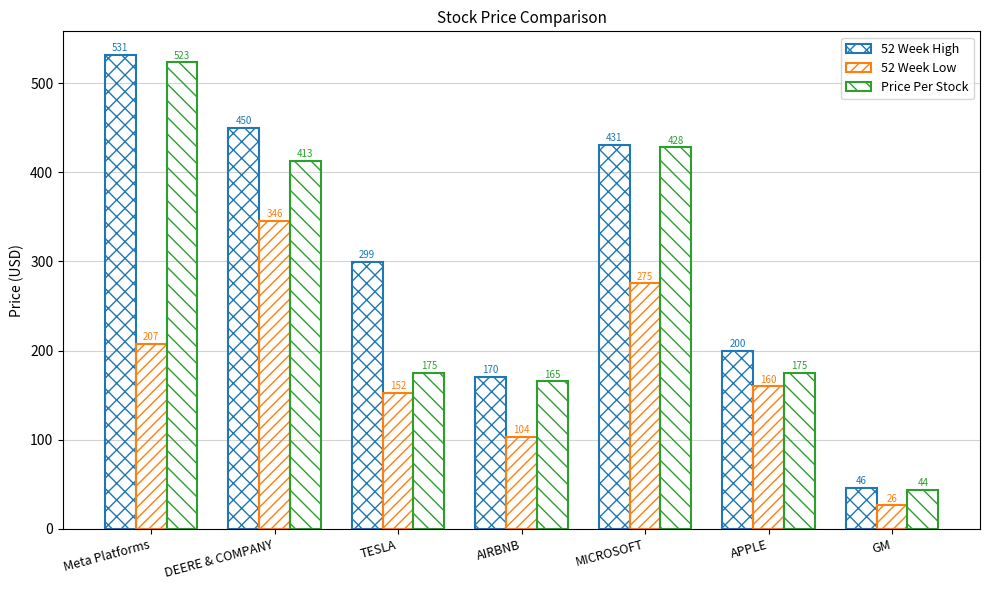

How many groups of bars are there?

7